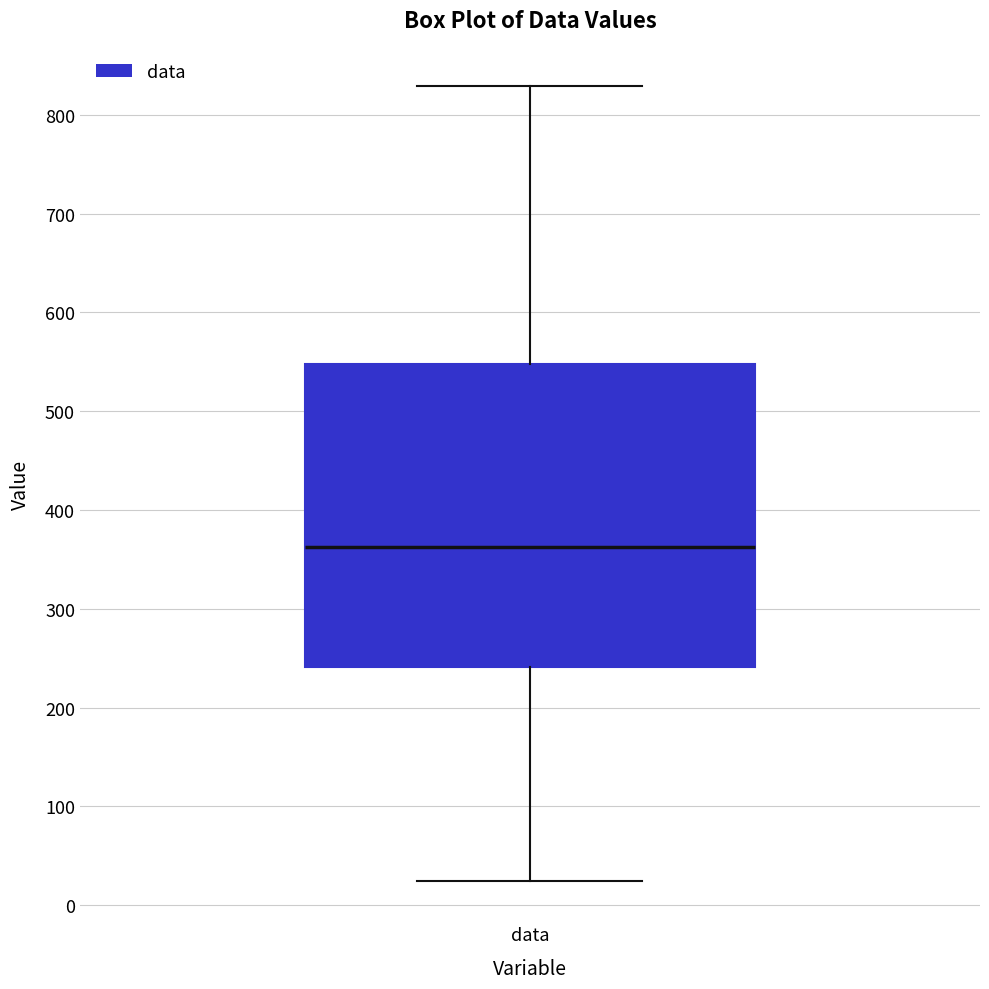

Read this box plot against the y-axis: the position of the median line, the range covered by the box, and the ends of both whiskers. The values are not printed on the chart, so give them approximately, as read against the axis.

median 360, box 240 to 550, whiskers 20 to 830